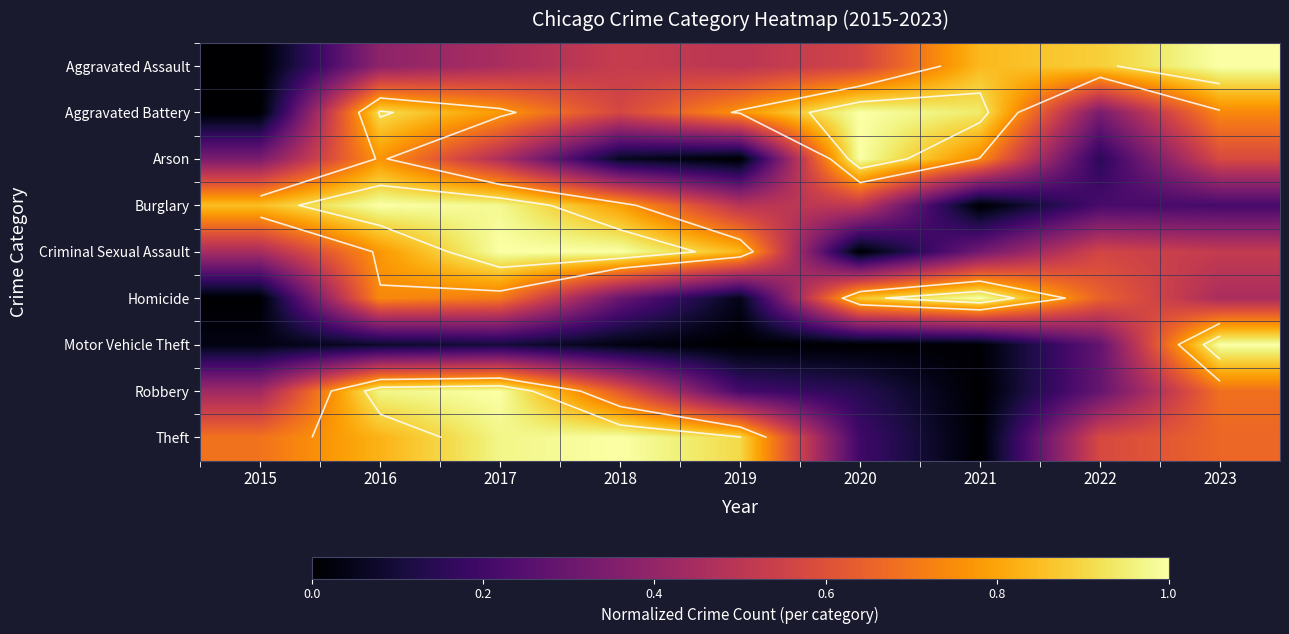

What is the spread (max minus min) of values at 2023?

0.8